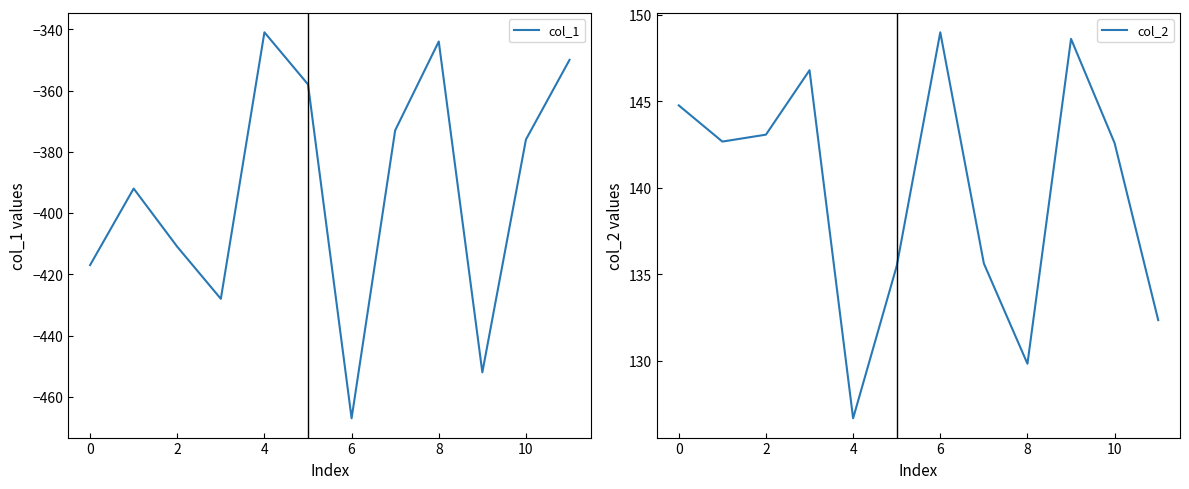

True or false: col_1 has a value of -140 at 8.

False